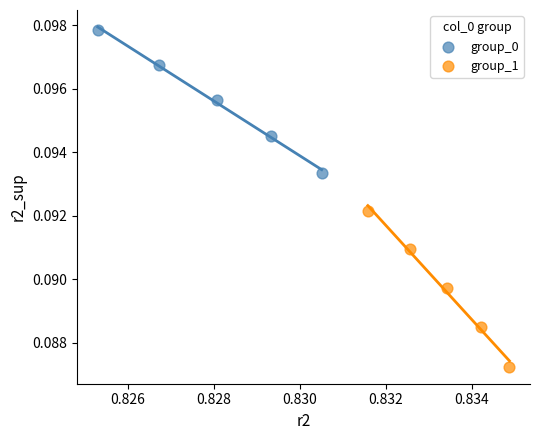

Which series contains the highest Y value?

group_0